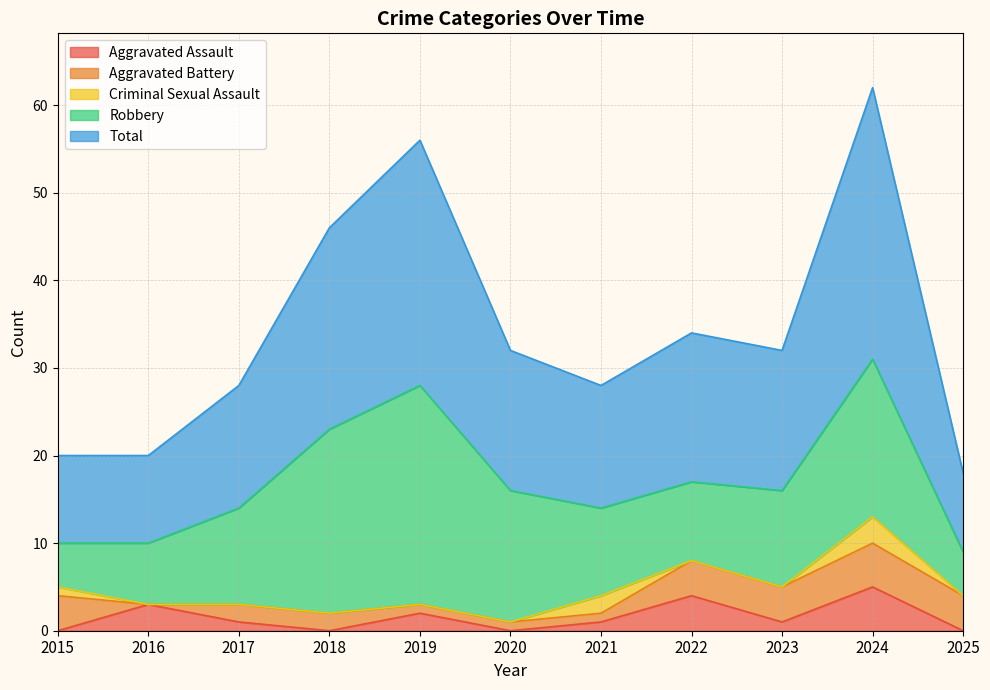

Is the value of Robbery at 2018 greater than the value of Aggravated Battery at 2024?

Yes